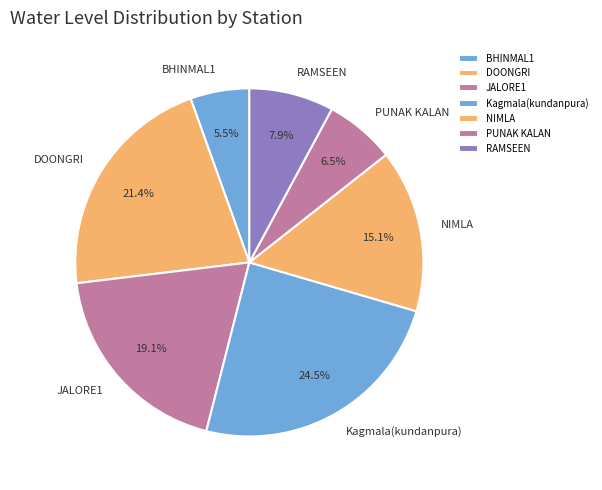

Which category has the smallest portion of the pie?

BHINMAL1